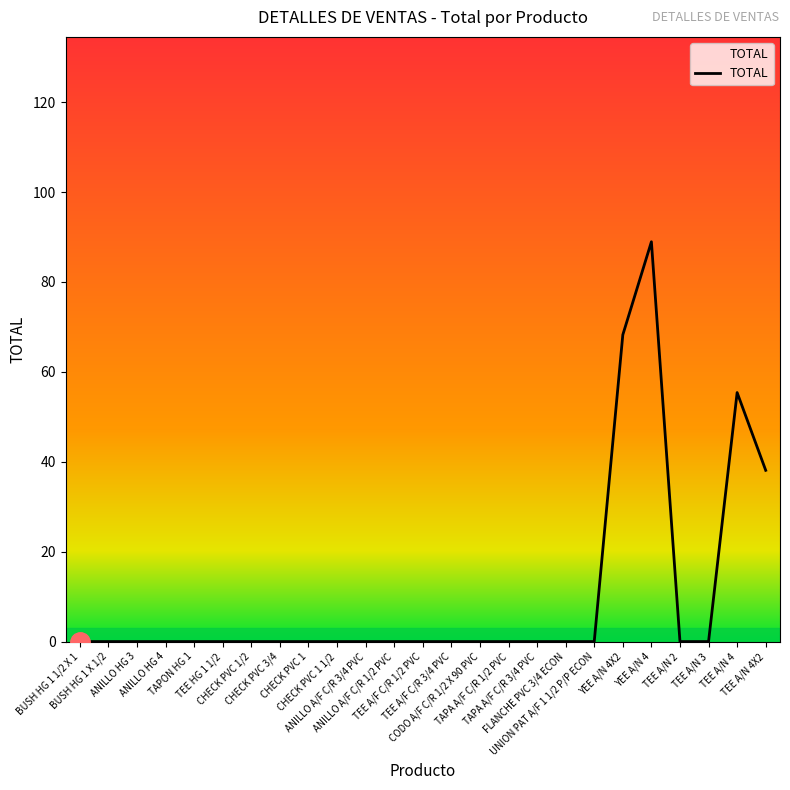

What position from the right is TEE A/N 2?

4